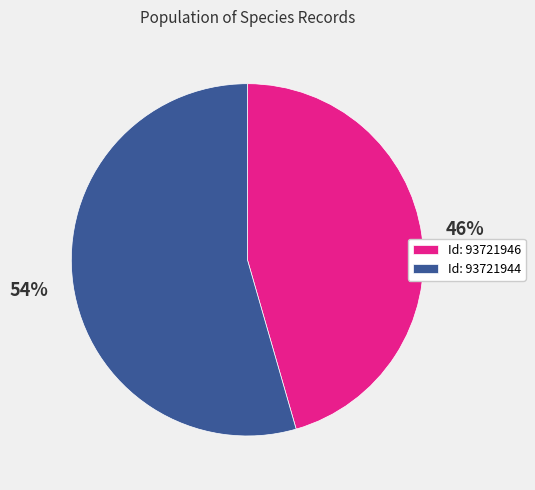

Is it true that Id: 93721944 is 66% of the pie?

False